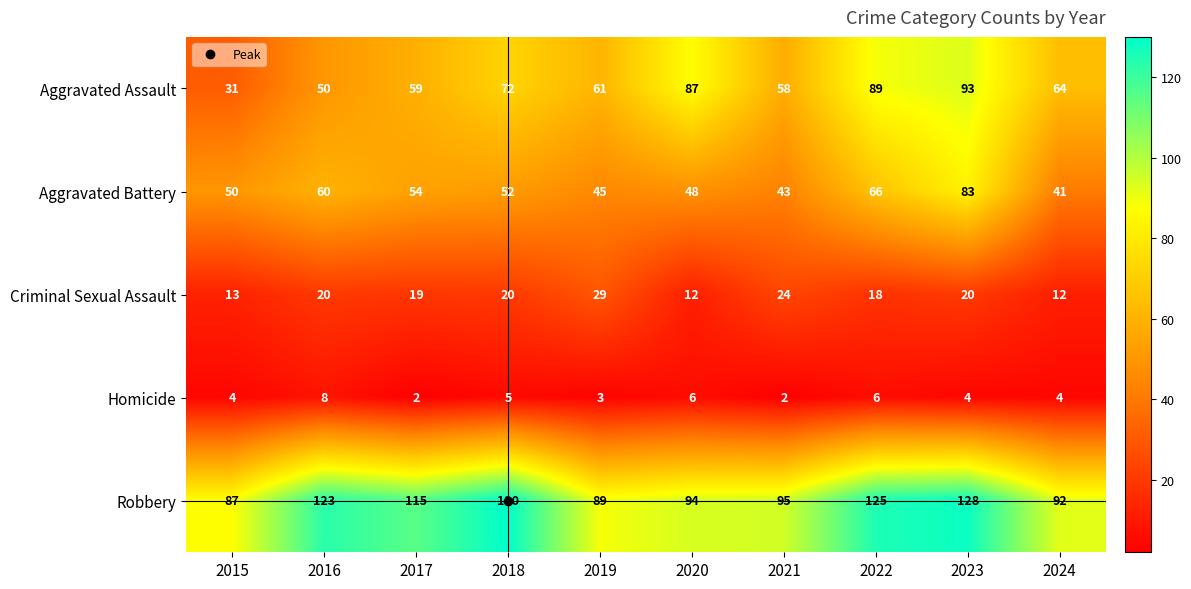

What is the greatest value displayed?

130